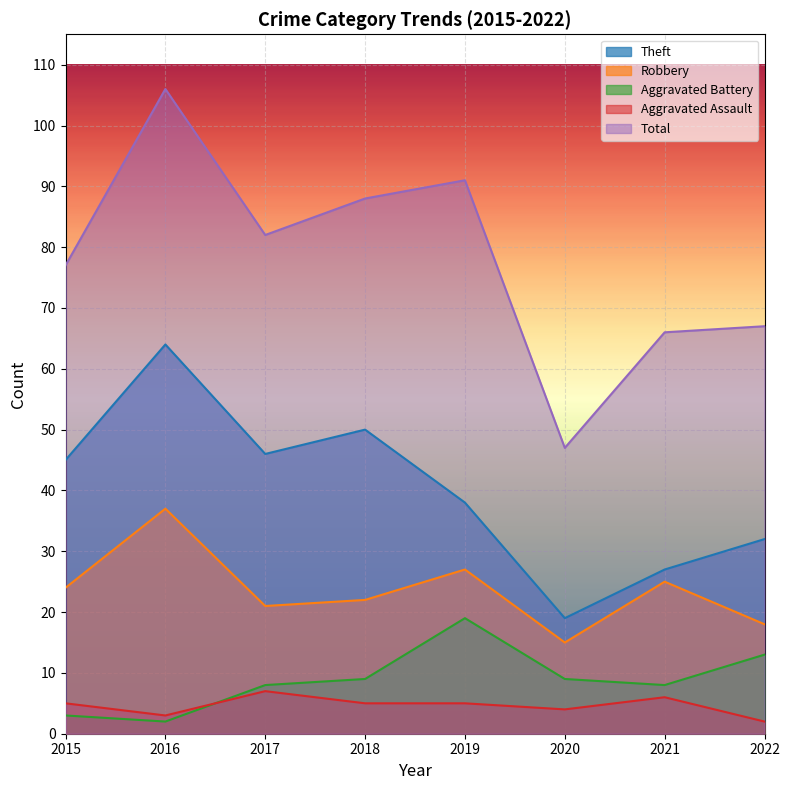

List the labels in order of Aggravated Assault value, smallest first.

2022, 2016, 2020, 2015, 2018, 2019, 2021, 2017